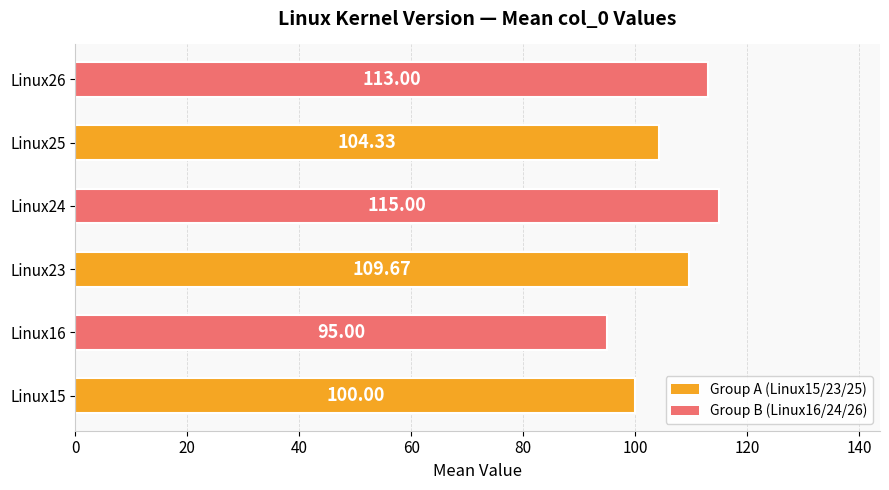

How many values exceed 109?

3